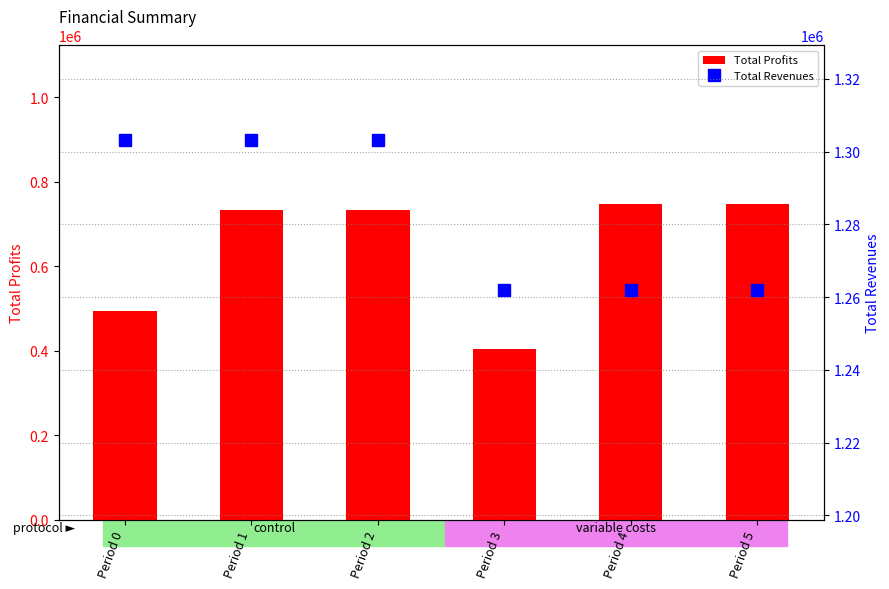

How many categories are shown in the chart?

6